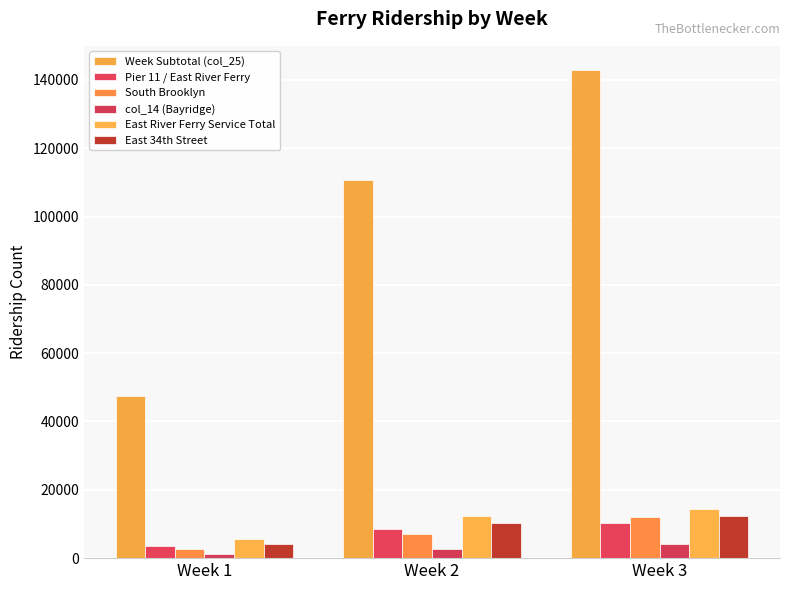

What is the difference between the East 34th Street values at Week 1 and Week 2?

6002